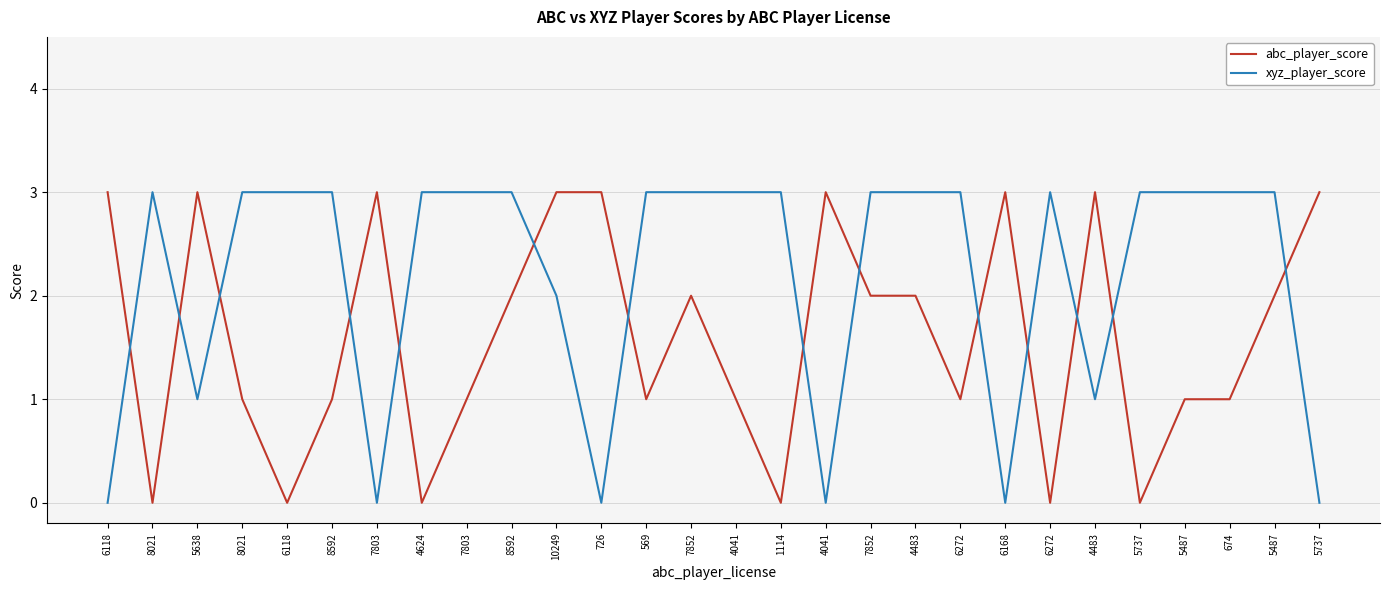

What are all the series names shown in the legend?

abc_player_score, xyz_player_score